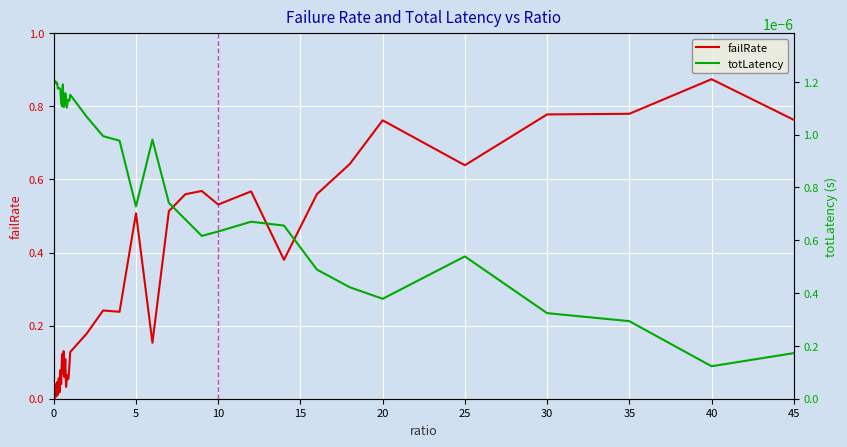

Does the chart display data point markers on the line(s)?

No